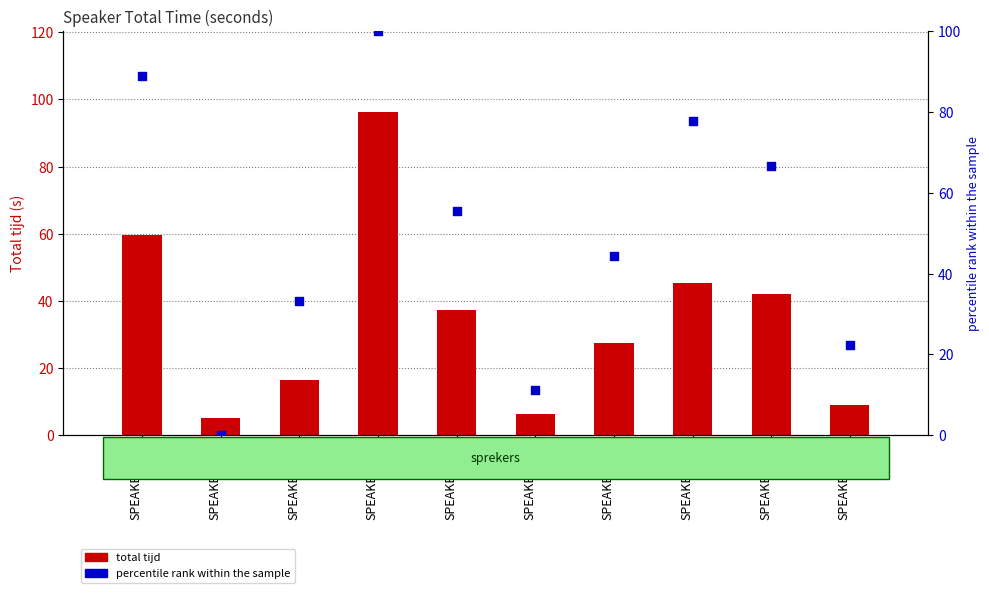

What is the total value across all series at SPEAKER_05?

17.4